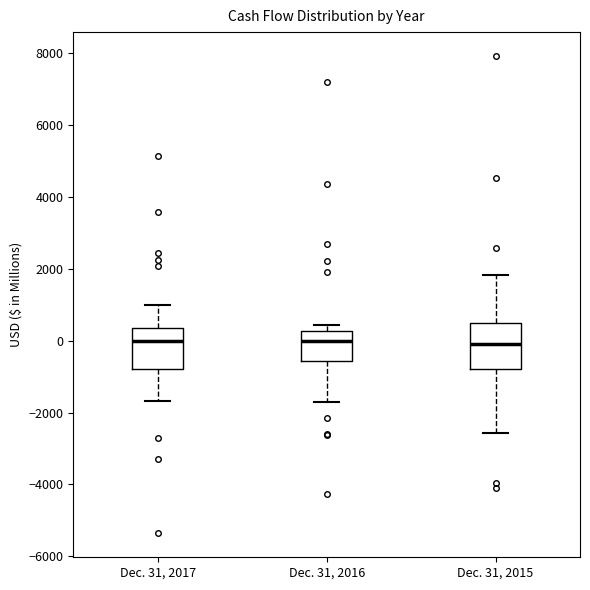

Where is the upper edge of the box for Dec. 31, 2016 on the y-axis? The values are not printed on the chart, so give them approximately, as read against the axis.

200